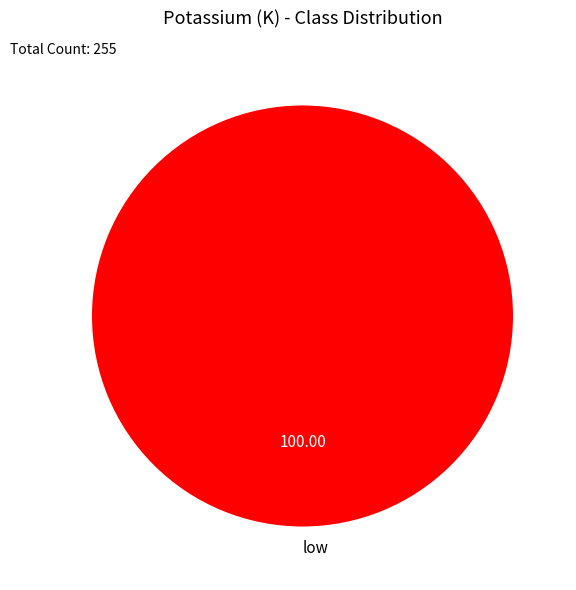

Rank the categories by value from highest to lowest.

low